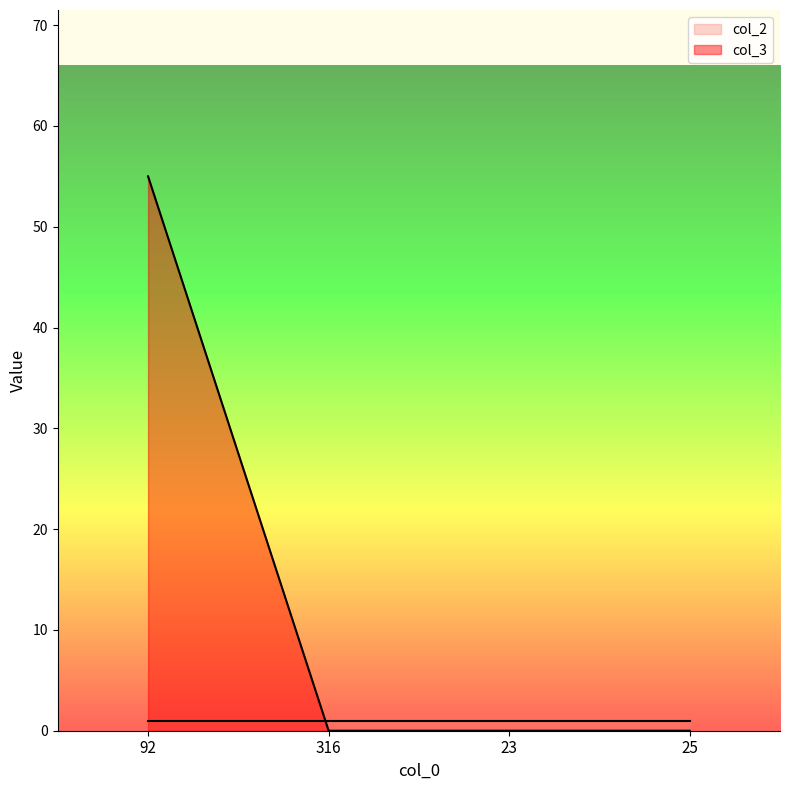

Between 25 and 316, which is larger?

25